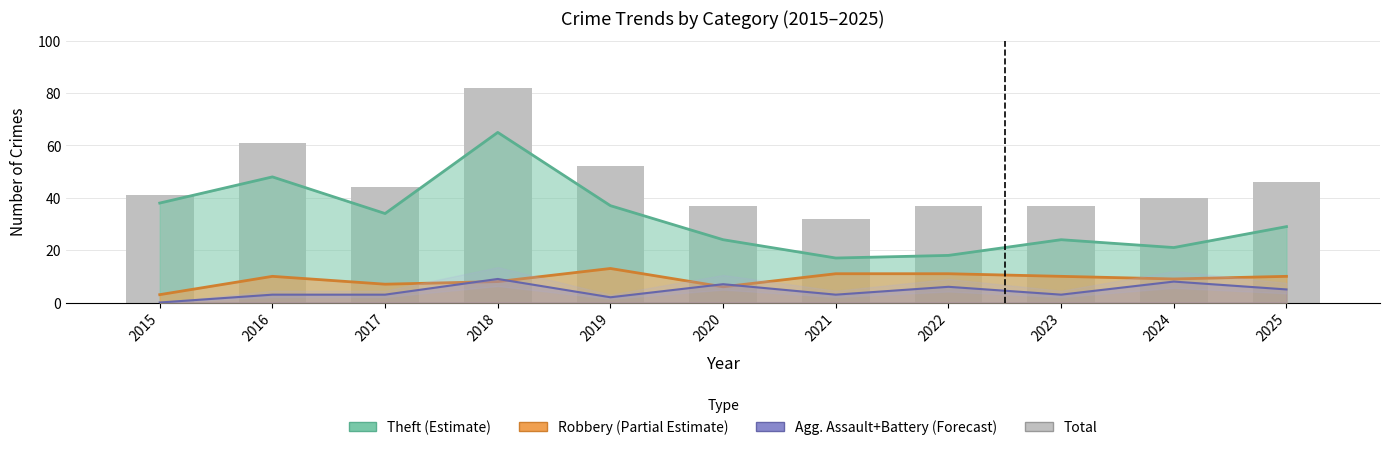

Read the value at 2018, to the nearest 10.

80